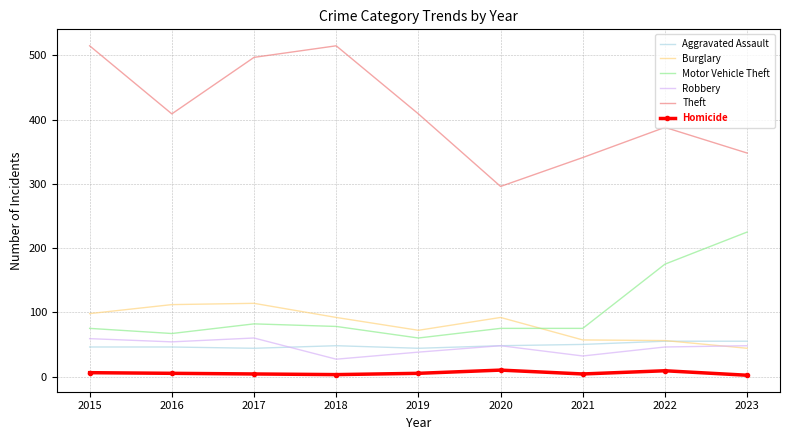

What is the spread (max minus min) of values at 2018?

512